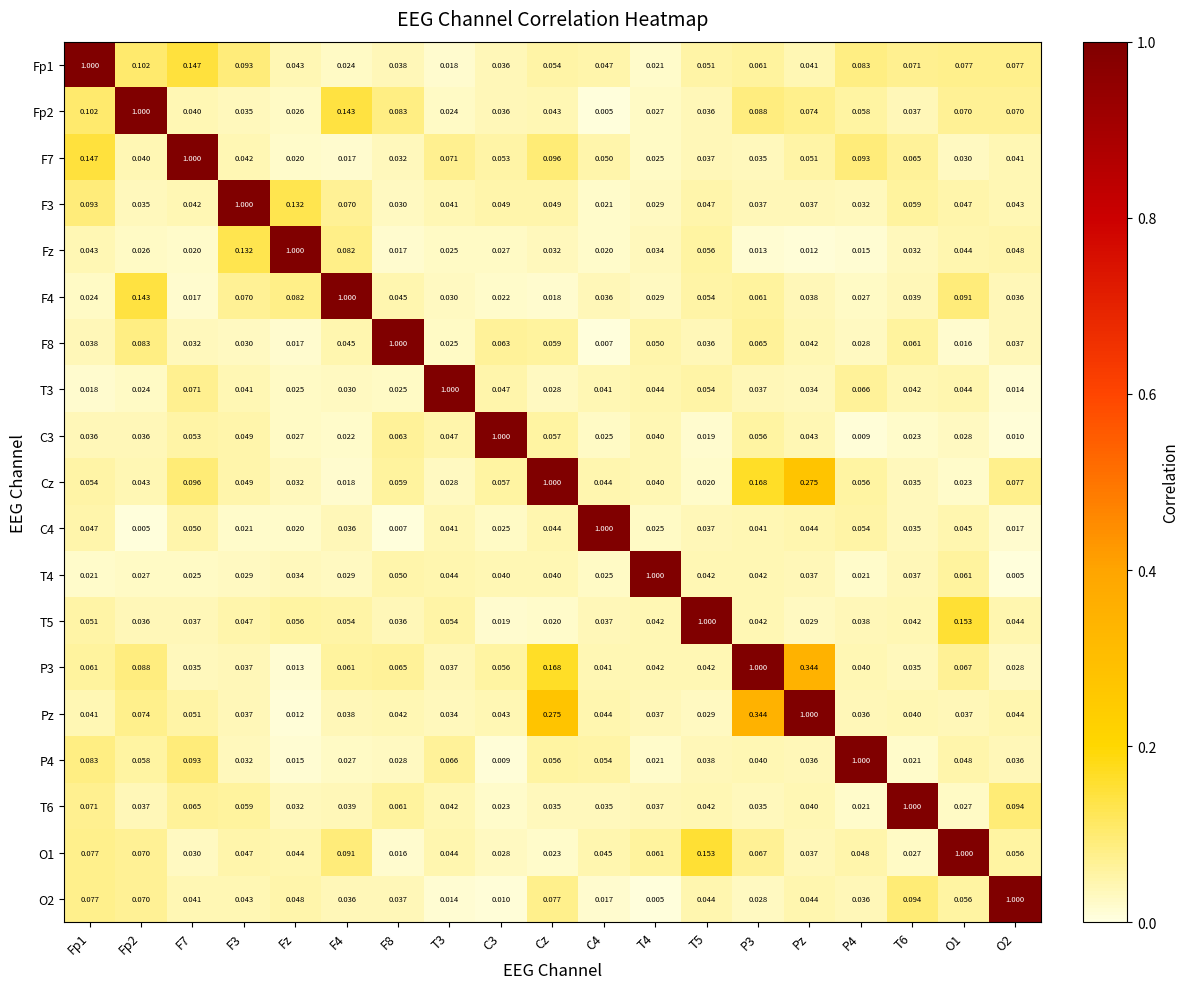

Is the value of C3 at T3 greater than the value of F3 at F8?

Yes